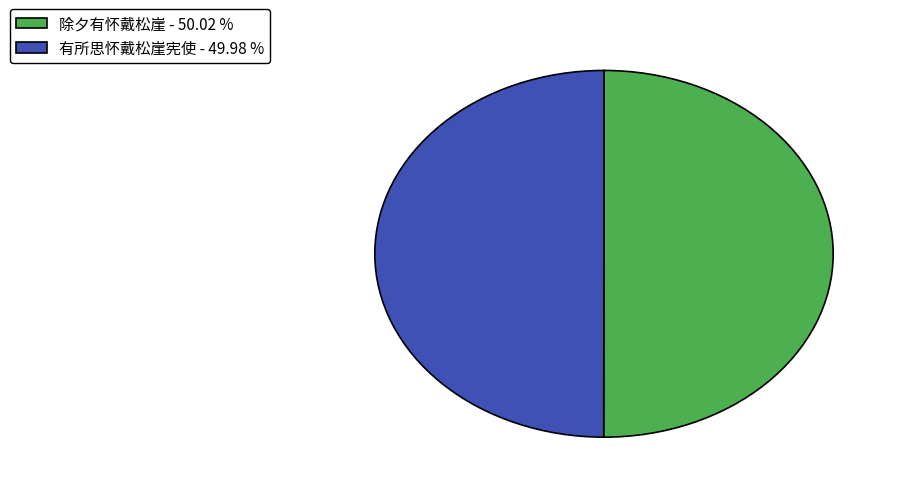

What is the ratio of the value at 有所思怀戴松崖宪使 - 49.98 % to the value at 除夕有怀戴松崖 - 50.02 %?

1.0